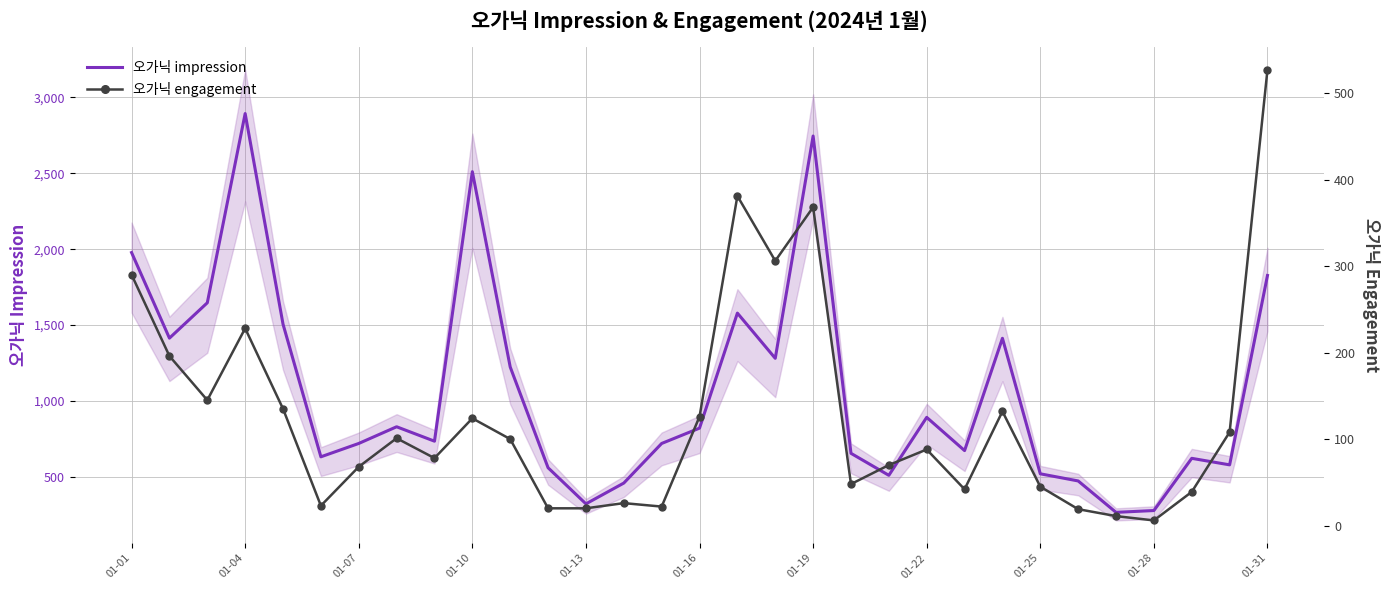

What is the highest value of the 오가닉 impression series?

2894